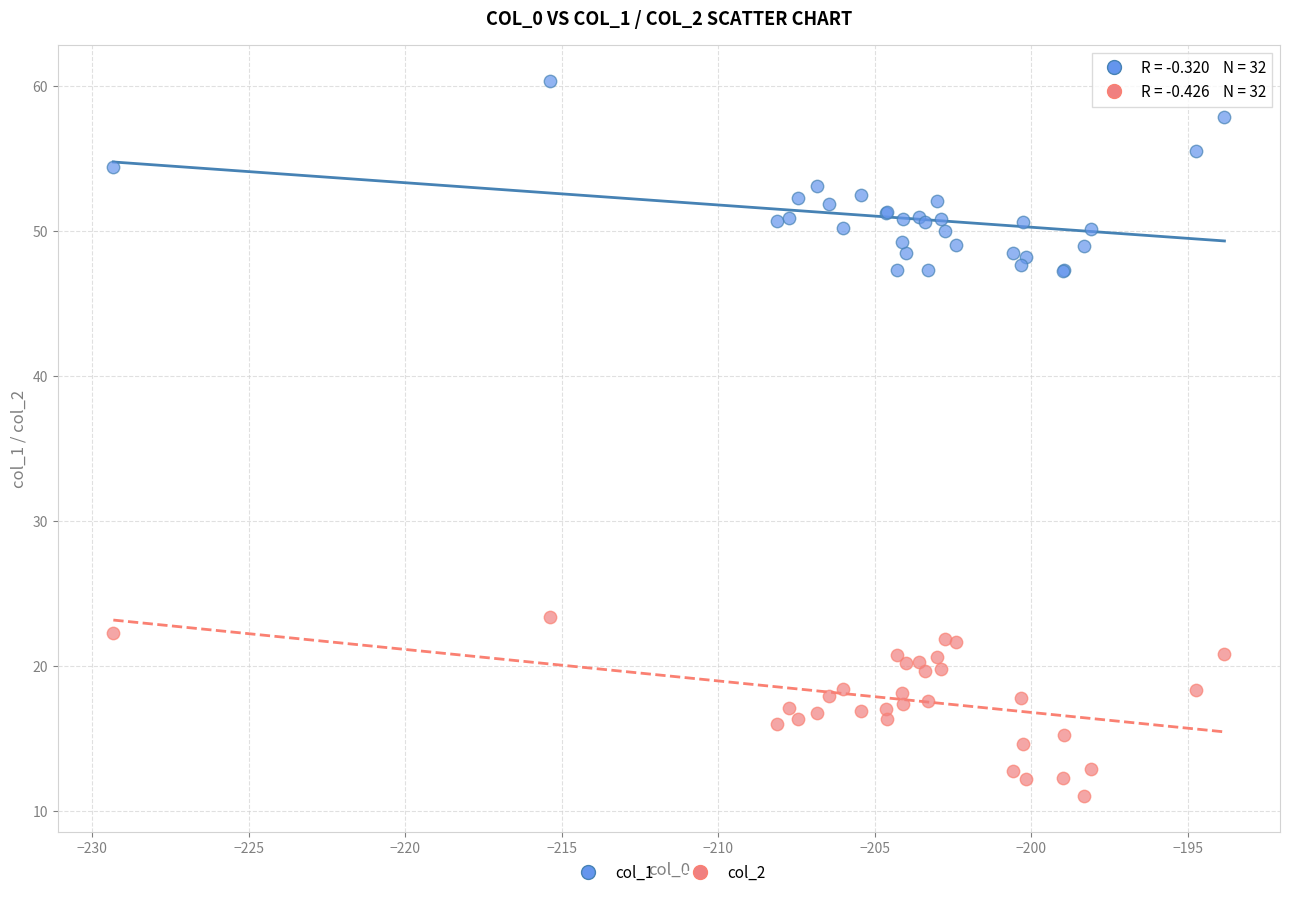

Across all series, what Y value is closest to 35?

23.4